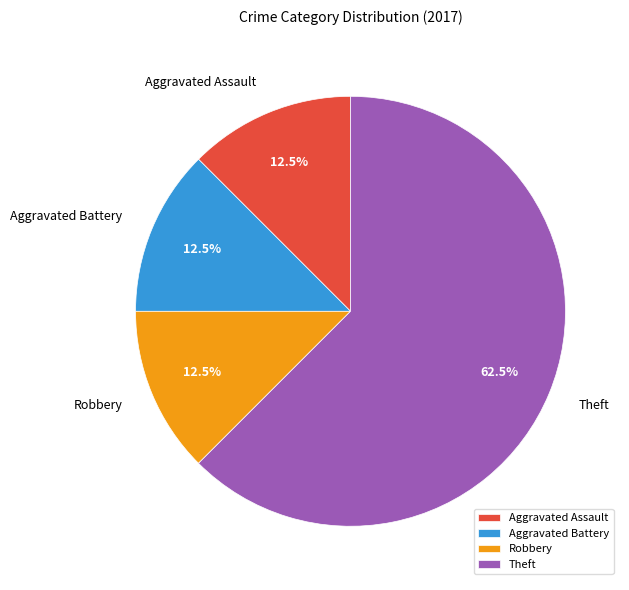

To the nearest percent, what is the difference between the largest and smallest slice percentages?

50%